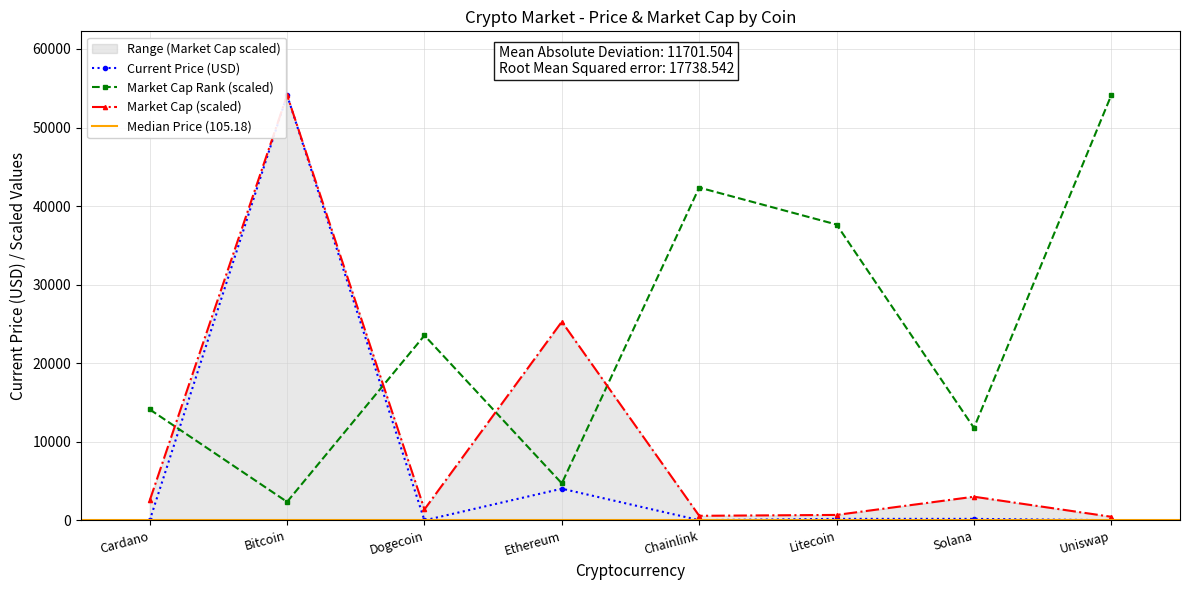

What is the minimum value shown in the chart?

0.2